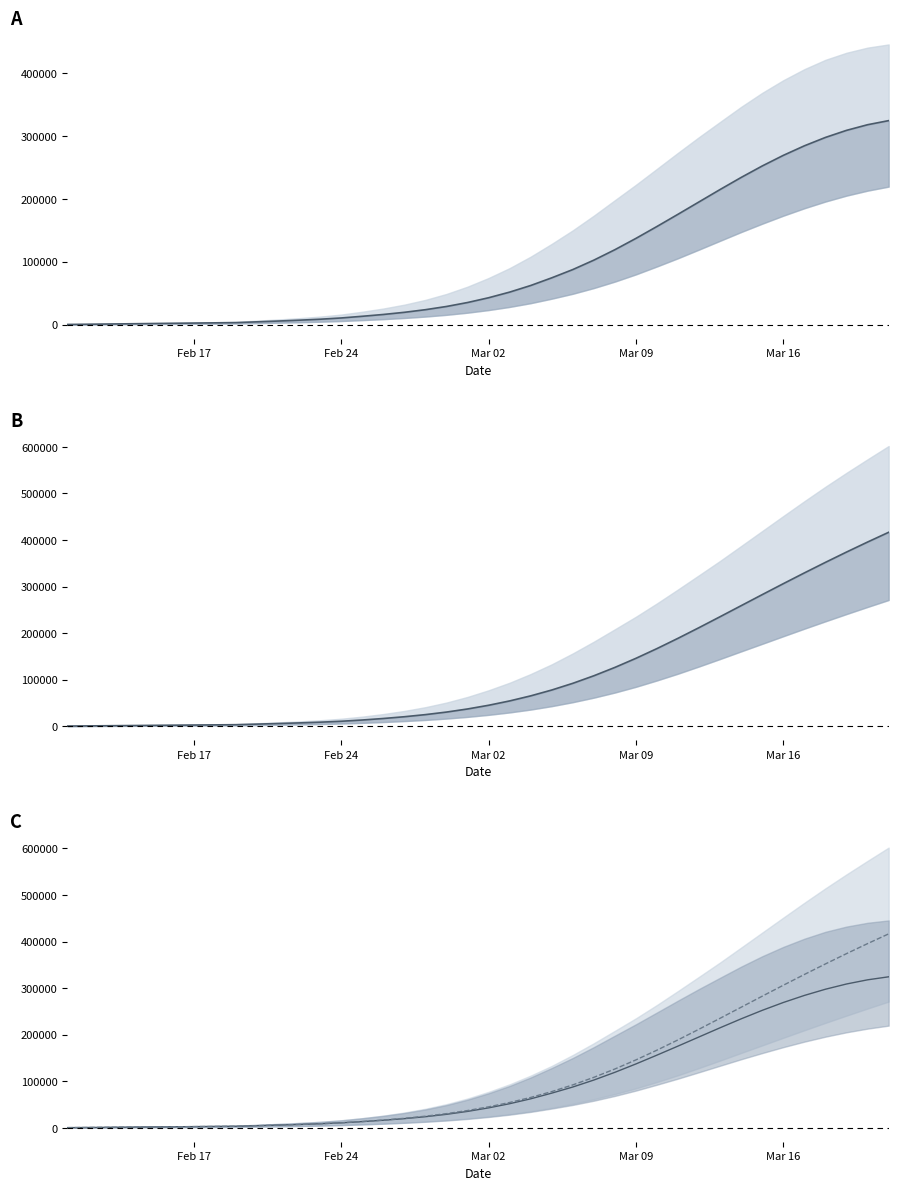

True or false: predicted_total_infected_mean and predicted_current_infected_mean cross at least once.

False